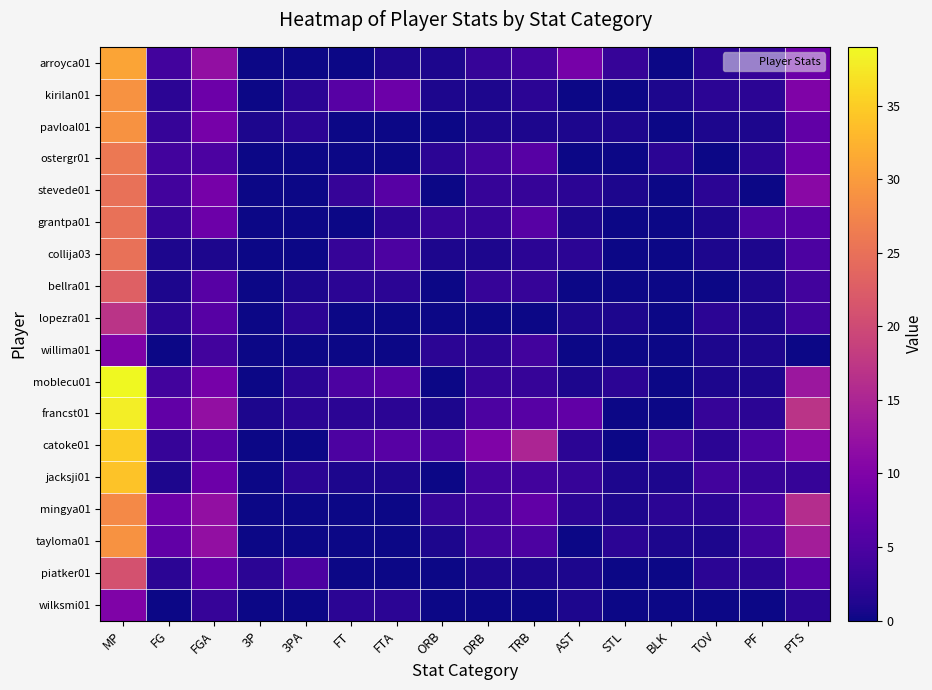

How many series are shown in this chart?

18